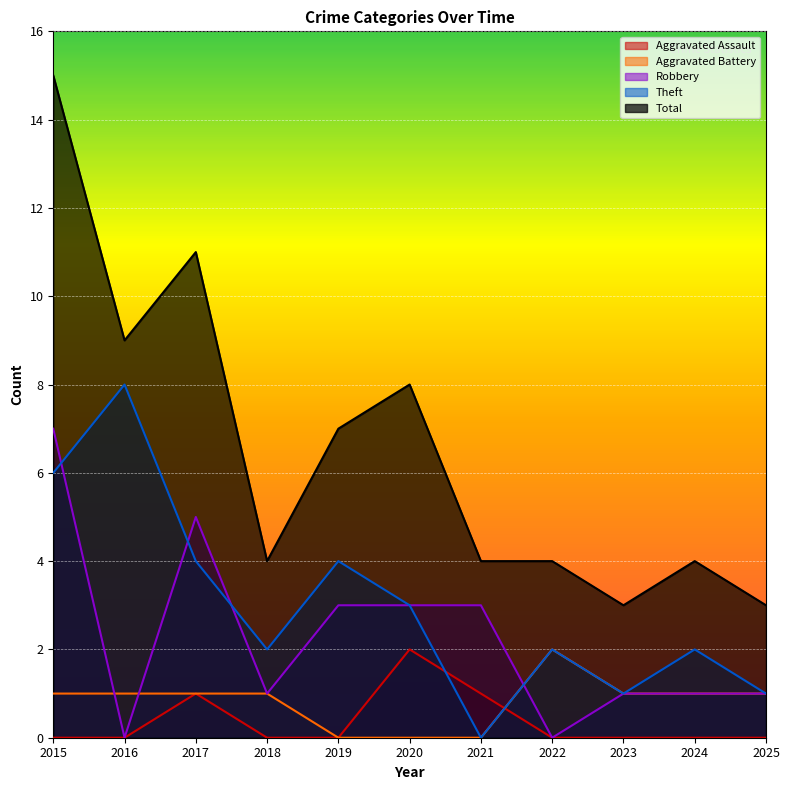

Rank the series by their maximum value, from highest to lowest.

Total, Theft, Robbery, Aggravated Assault, Aggravated Battery